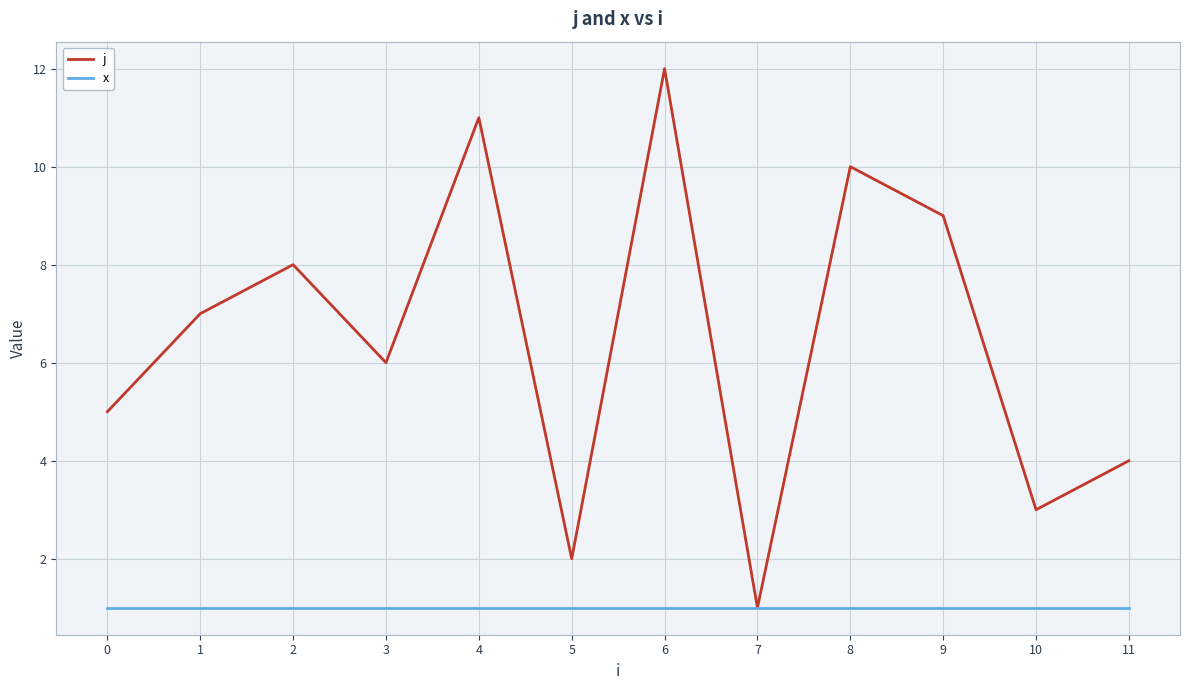

At which label does j reach its minimum?

7